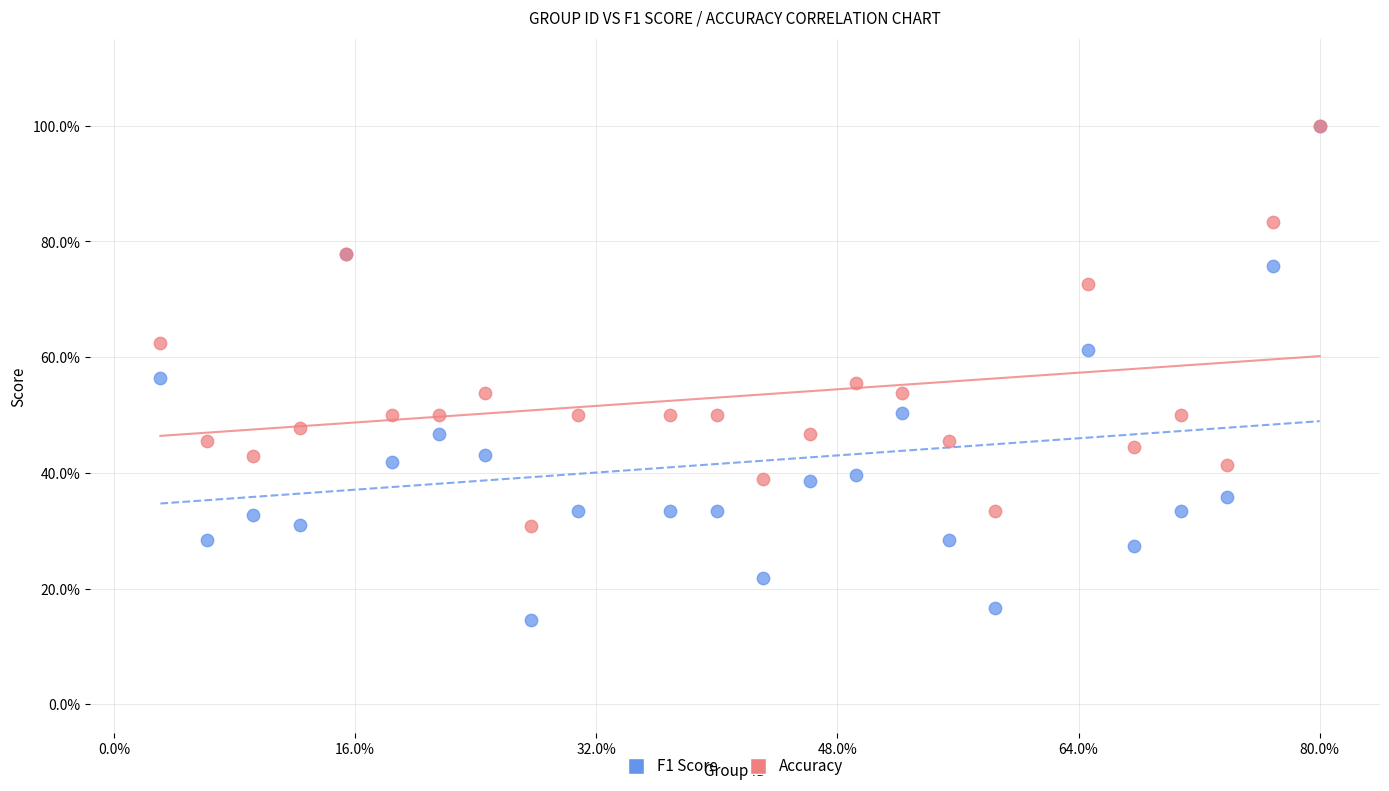

Which series contains the lowest Y value?

F1 Score